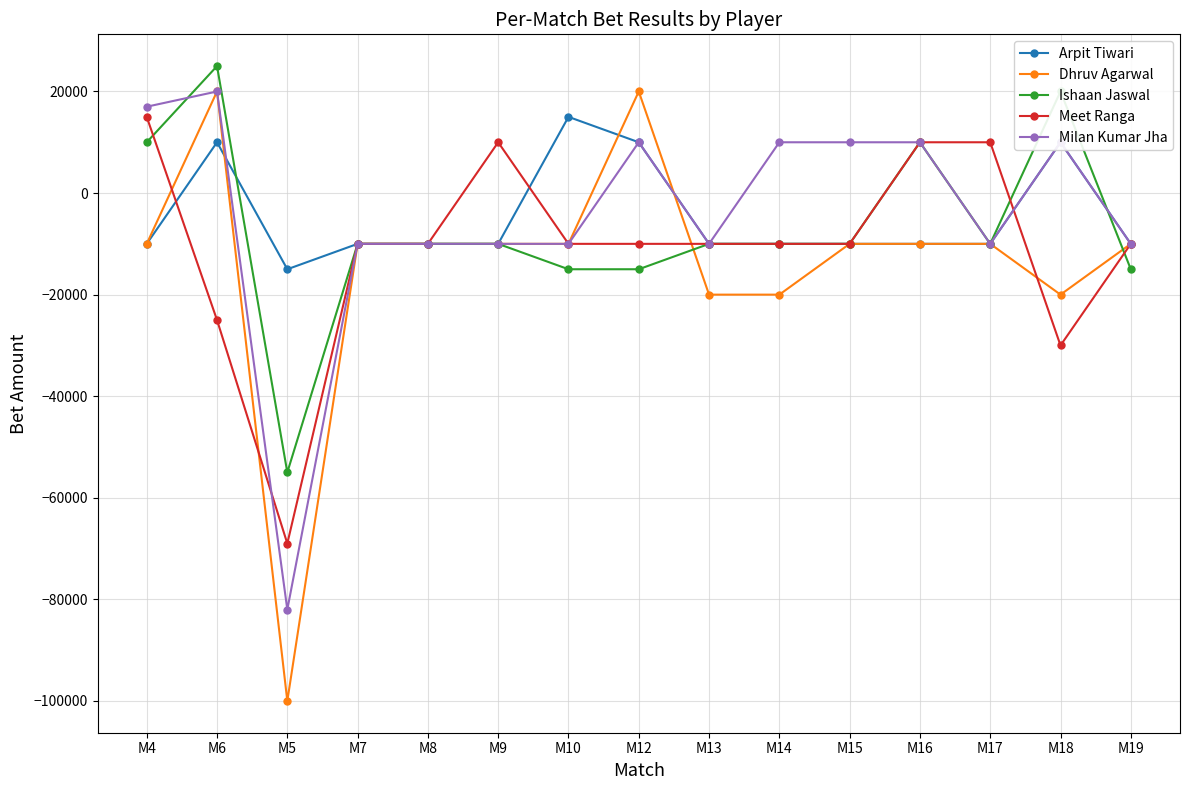

Which series ends up on top after the final intersection of Ishaan Jaswal and Meet Ranga?

Meet Ranga